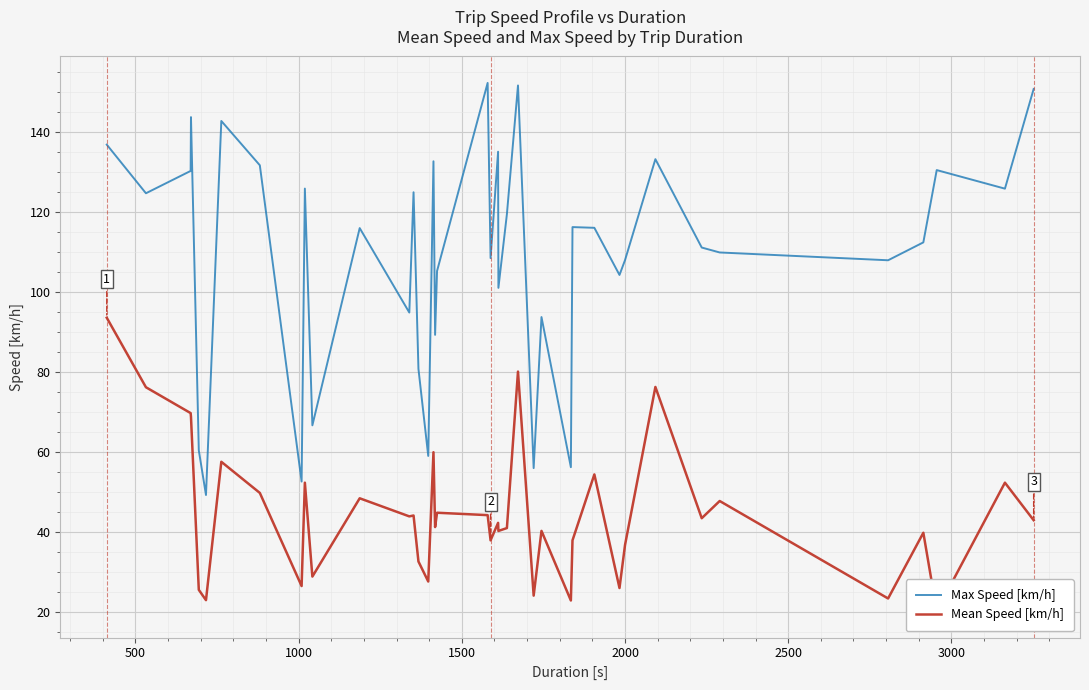

What is the highest value of the Max Speed [km/h] series?

152.2